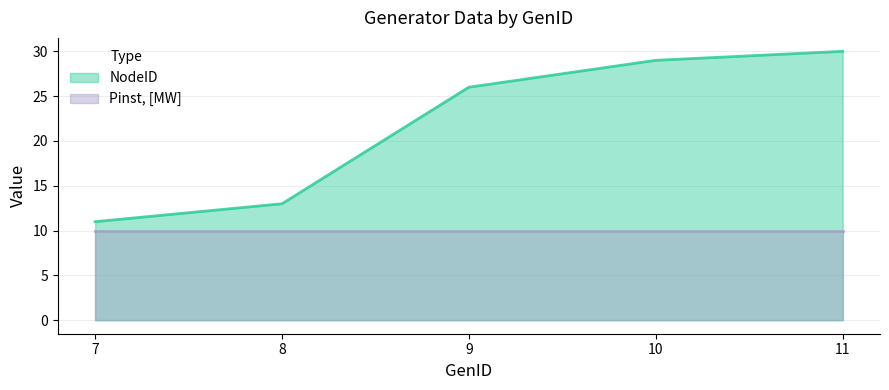

Rank the categories by value from lowest to highest.

7, 8, 9, 10, 11